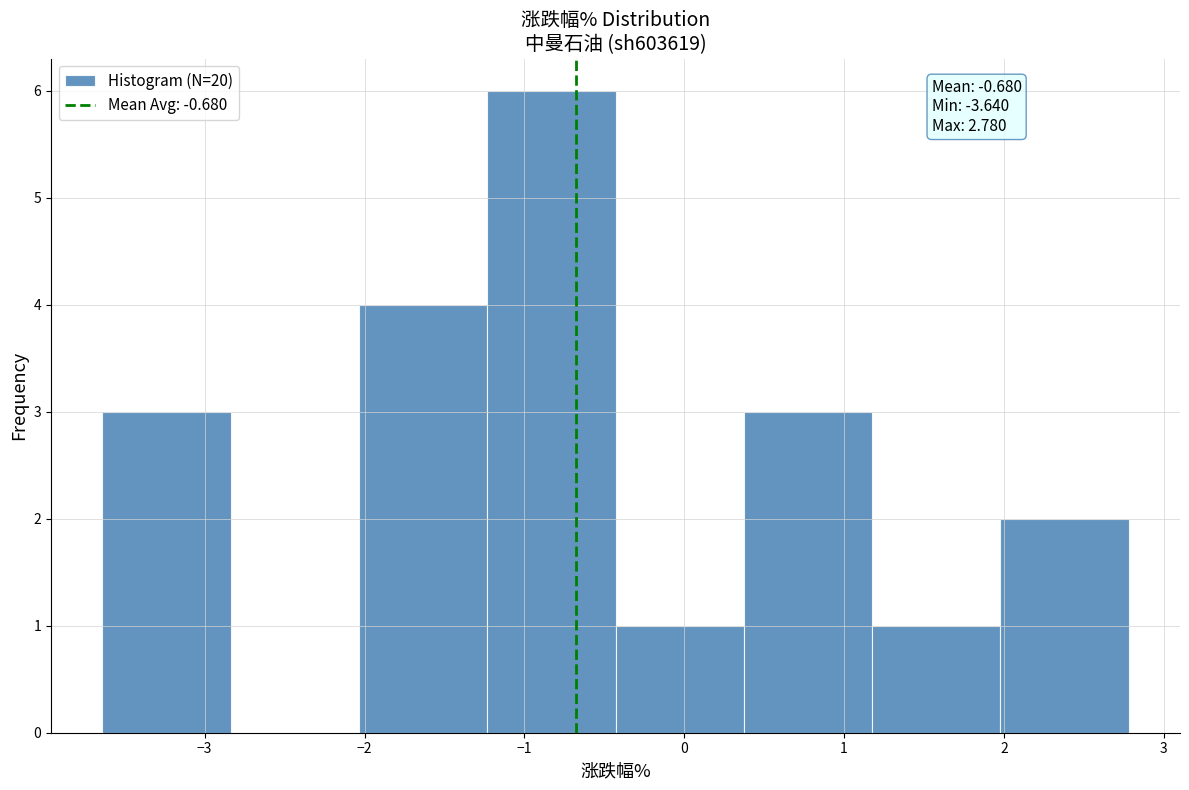

Which range on the x-axis has the tallest bar?

-1.2 to -0.4